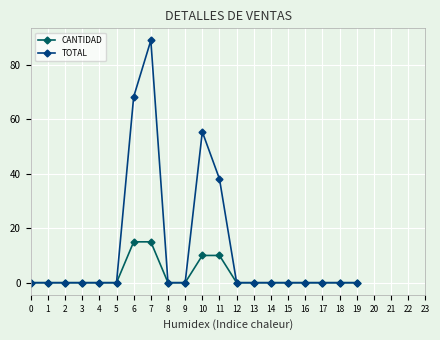

Which series has the largest range (max minus min)?

TOTAL